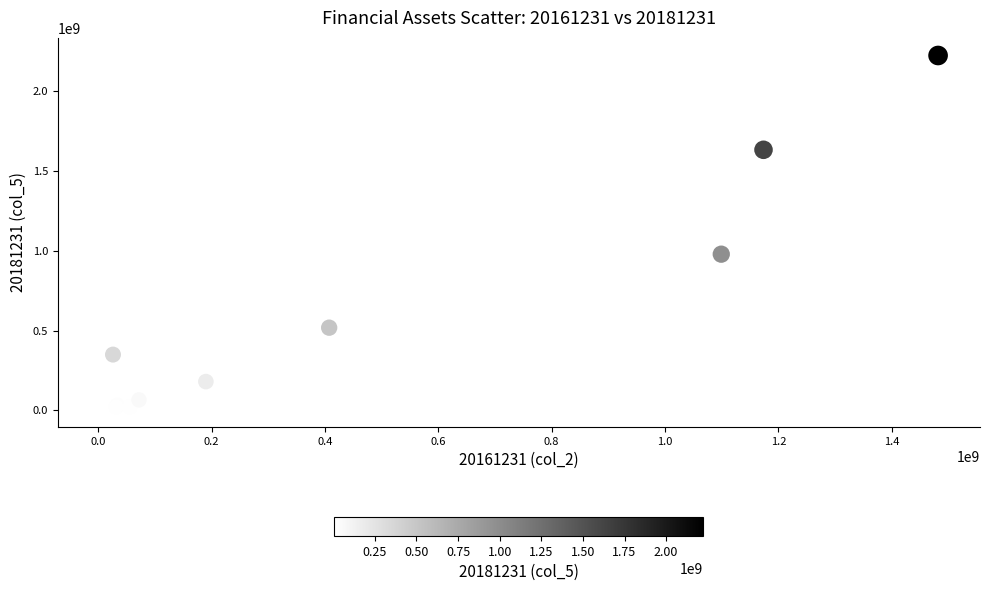

What Y value in the scatter plot is closest to 1115537275?

978547230.2